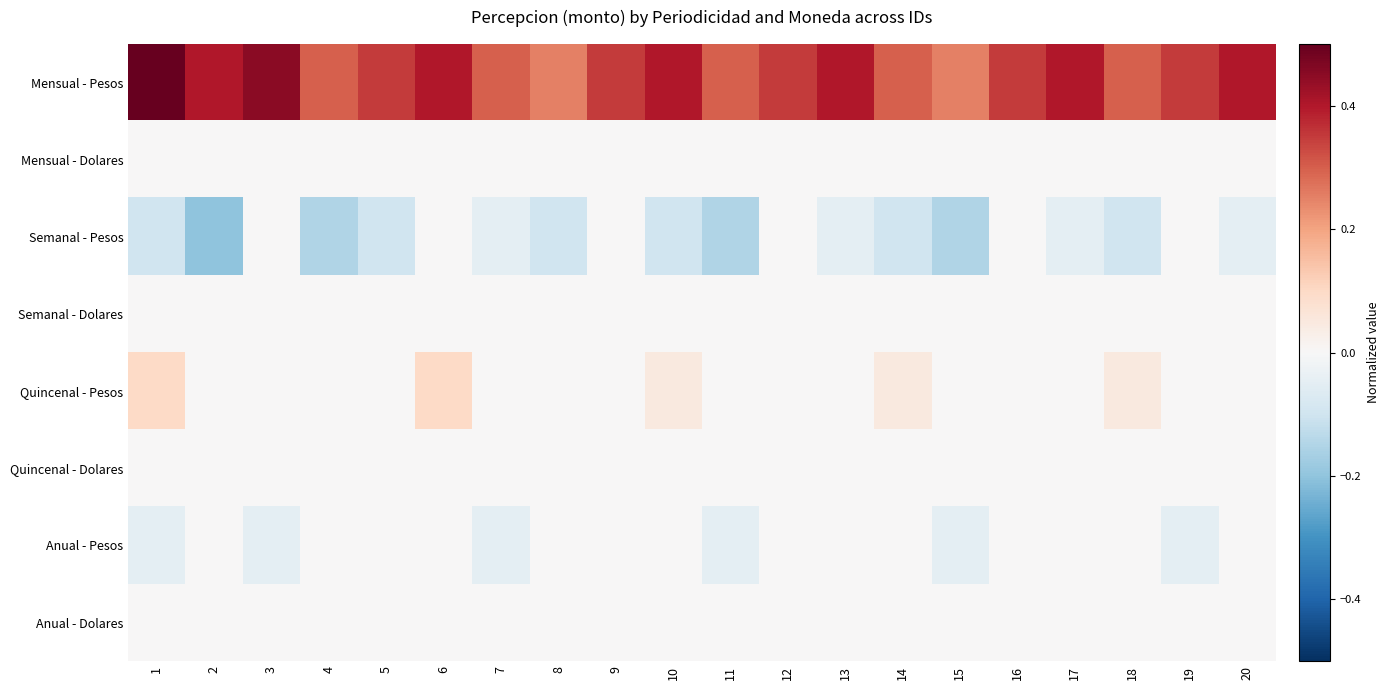

Reading left to right, extract all data points from this chart.

Mensual - Pesos: 1=0.5	2=0.4	3=0.5	4=0.3	5=0.3	6=0.4	7=0.3	8=0.2	9=0.3	10=0.4	11=0.3	12=0.3	13=0.4	14=0.3	15=0.2	16=0.3	17=0.4	18=0.3	19=0.3	20=0.4
Mensual - Dolares: 1=0.0	2=0.0	3=0.0	4=0.0	5=0.0	6=0.0	7=0.0	8=0.0	9=0.0	10=0.0	11=0.0	12=0.0	13=0.0	14=0.0	15=0.0	16=0.0	17=0.0	18=0.0	19=0.0	20=0.0
Semanal - Pesos: 1=-0.1	2=-0.2	3=0.0	4=-0.1	5=-0.1	6=0.0	7=-0.1	8=-0.1	9=0.0	10=-0.1	11=-0.1	12=0.0	13=-0.1	14=-0.1	15=-0.1	16=0.0	17=-0.1	18=-0.1	19=0.0	20=-0.1
Semanal - Dolares: 1=0.0	2=0.0	3=0.0	4=0.0	5=0.0	6=0.0	7=0.0	8=0.0	9=0.0	10=0.0	11=0.0	12=0.0	13=0.0	14=0.0	15=0.0	16=0.0	17=0.0	18=0.0	19=0.0	20=0.0
Quincenal - Pesos: 1=0.1	2=0.0	3=0.0	4=0.0	5=0.0	6=0.1	7=0.0	8=0.0	9=0.0	10=0.1	11=0.0	12=0.0	13=0.0	14=0.1	15=0.0	16=0.0	17=0.0	18=0.1	19=0.0	20=0.0
Quincenal - Dolares: 1=0.0	2=0.0	3=0.0	4=0.0	5=0.0	6=0.0	7=0.0	8=0.0	9=0.0	10=0.0	11=0.0	12=0.0	13=0.0	14=0.0	15=0.0	16=0.0	17=0.0	18=0.0	19=0.0	20=0.0
Anual - Pesos: 1=-0.1	2=0.0	3=-0.1	4=0.0	5=0.0	6=0.0	7=-0.1	8=0.0	9=0.0	10=0.0	11=-0.1	12=0.0	13=0.0	14=0.0	15=-0.1	16=0.0	17=0.0	18=0.0	19=-0.1	20=0.0
Anual - Dolares: 1=0.0	2=0.0	3=0.0	4=0.0	5=0.0	6=0.0	7=0.0	8=0.0	9=0.0	10=0.0	11=0.0	12=0.0	13=0.0	14=0.0	15=0.0	16=0.0	17=0.0	18=0.0	19=0.0	20=0.0